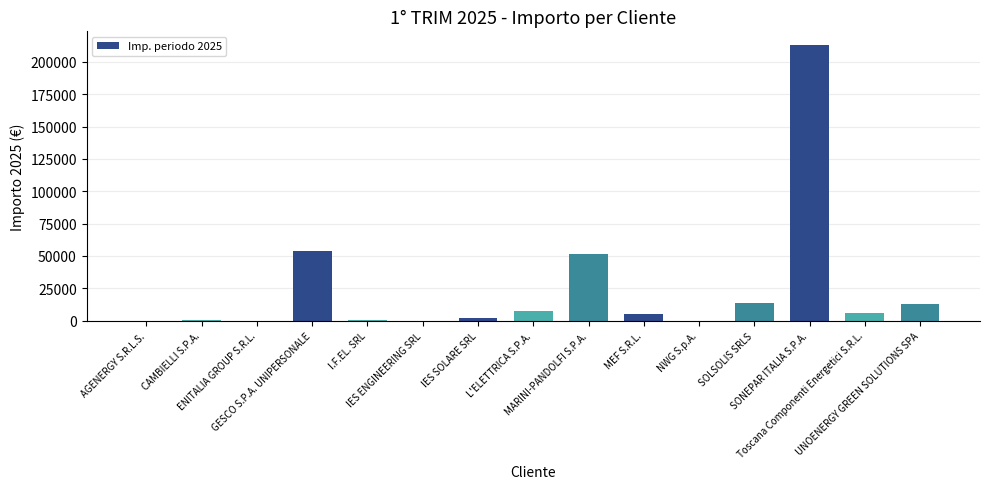

What is the sum of all values?

366000.2